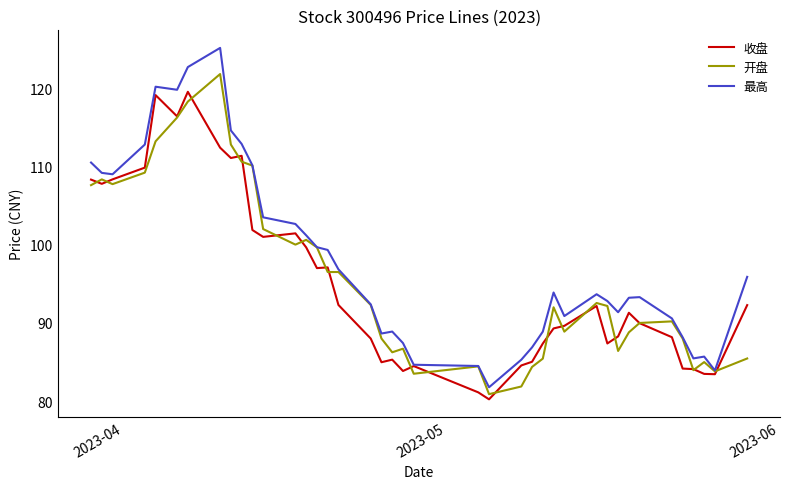

Which series has the largest range (max minus min)?

最高